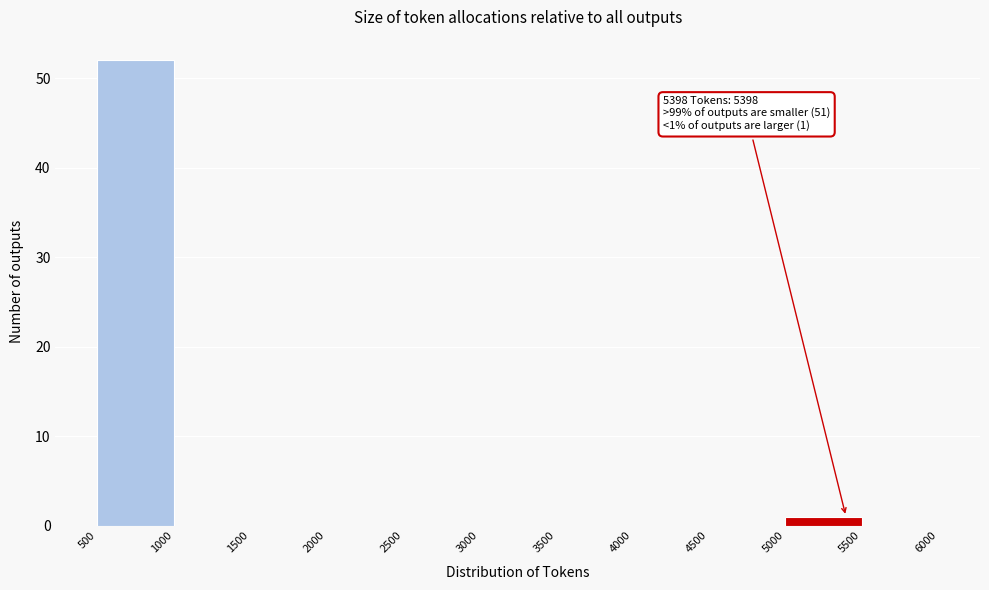

Over which range of the x-axis is the bar tallest?

500 to 1000